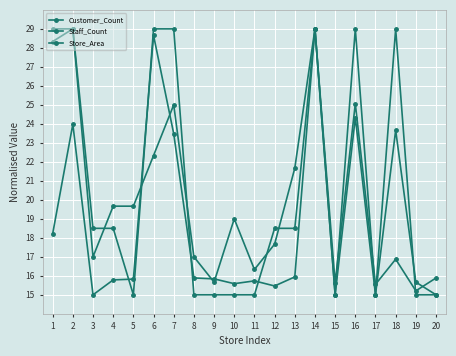

How many data points in Store_Area are less than 18?

9